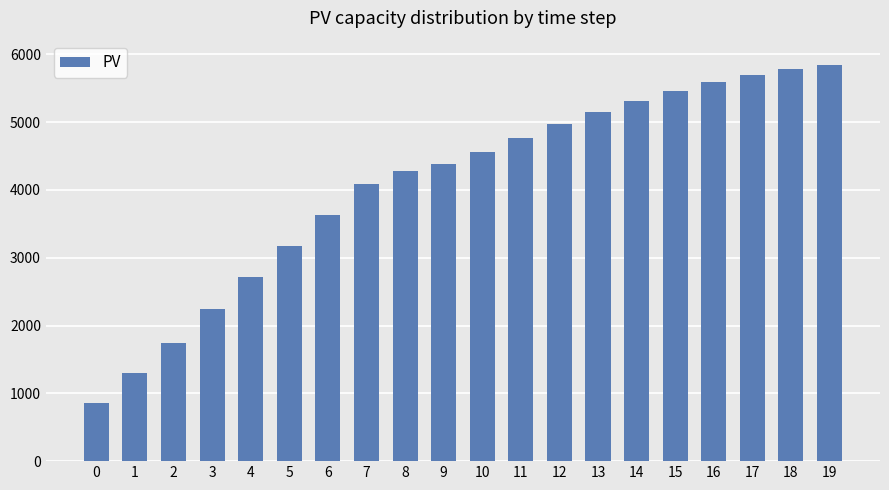

What is the greatest value displayed?

5834